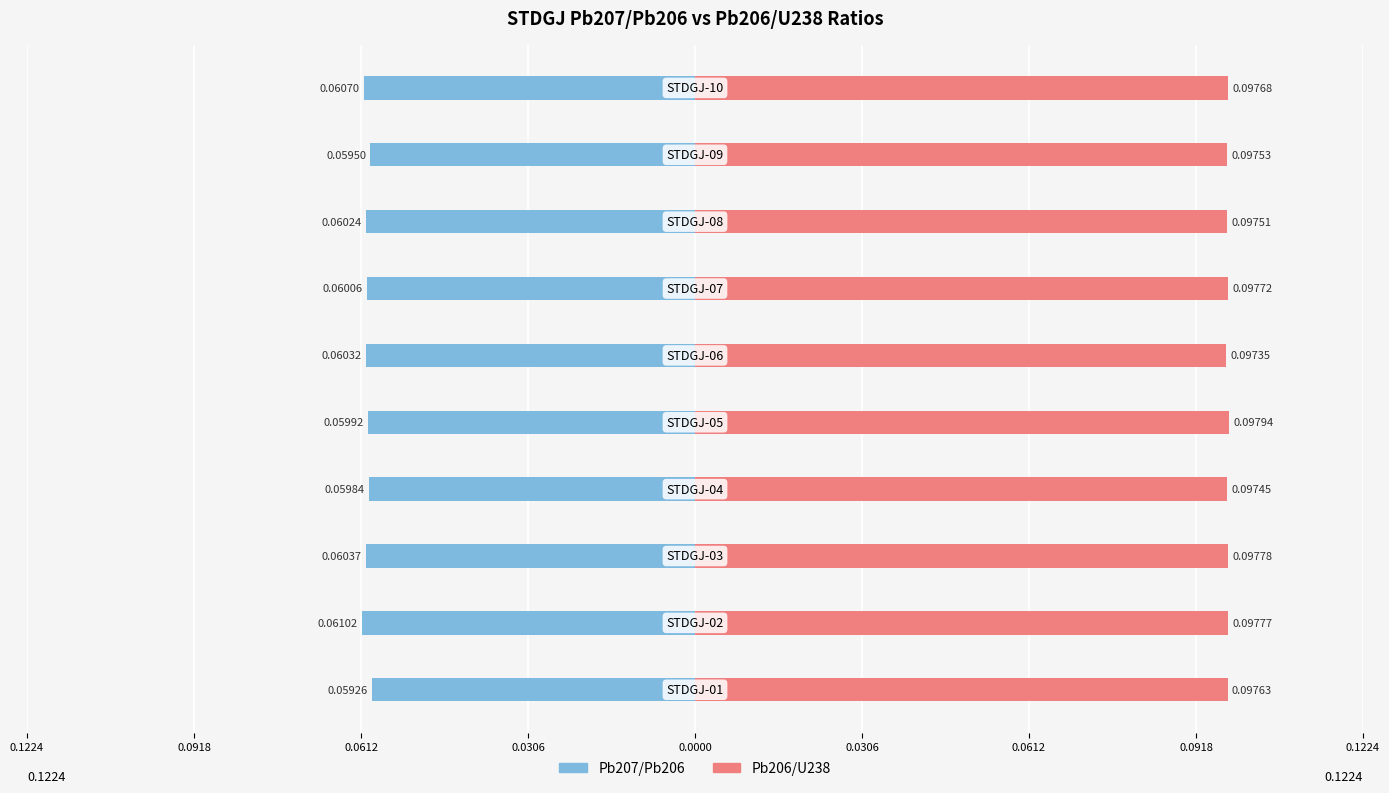

What are all the series names shown in the legend?

Pb207/Pb206, Pb206/U238